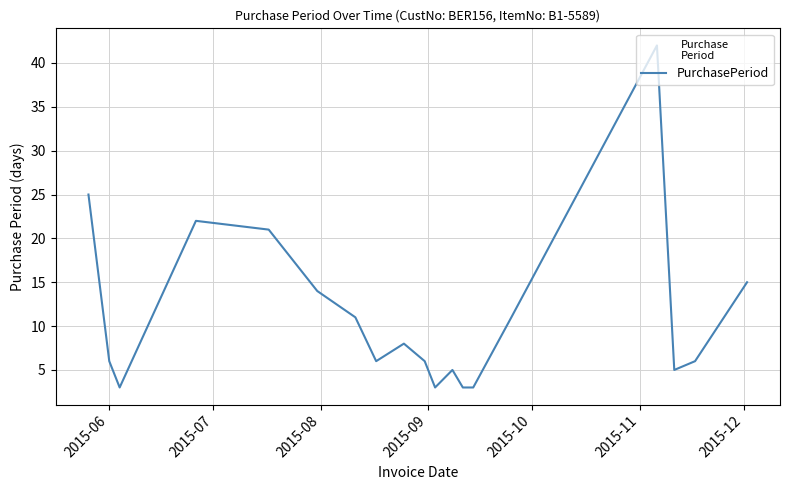

What is the difference between the maximum and second lowest values?

39